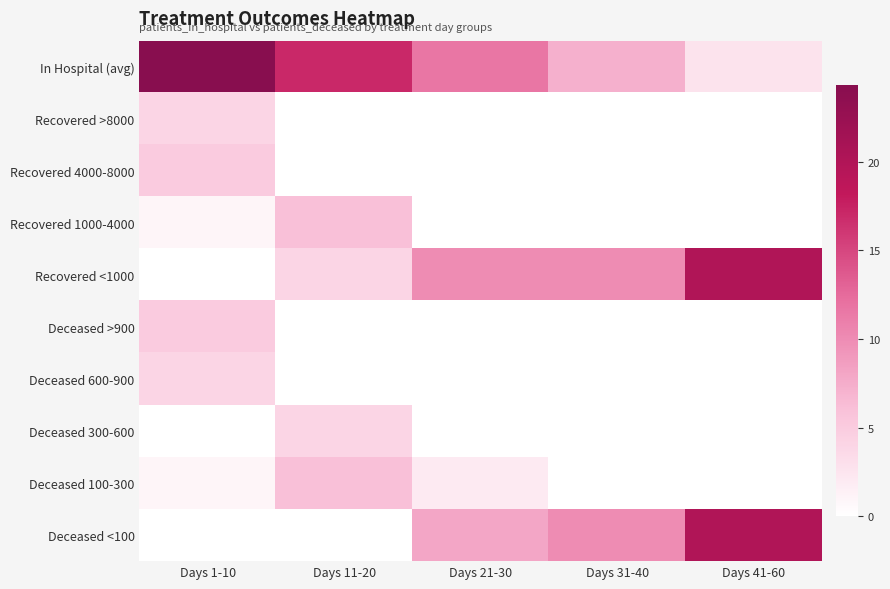

Reading left to right, what are all the values shown in this chart?

In Hospital (avg): Days 1-10=24.3	Days 11-20=17.0	Days 21-30=11.6	Days 31-40=7.3	Days 41-60=2.8
Recovered >8000: Days 1-10=4.0	Days 11-20=0.0	Days 21-30=0.0	Days 31-40=0.0	Days 41-60=0.0
Recovered 4000-8000: Days 1-10=5.0	Days 11-20=0.0	Days 21-30=0.0	Days 31-40=0.0	Days 41-60=0.0
Recovered 1000-4000: Days 1-10=1.0	Days 11-20=6.0	Days 21-30=0.0	Days 31-40=0.0	Days 41-60=0.0
Recovered <1000: Days 1-10=0.0	Days 11-20=4.0	Days 21-30=10.0	Days 31-40=10.0	Days 41-60=20.0
Deceased >900: Days 1-10=5.0	Days 11-20=0.0	Days 21-30=0.0	Days 31-40=0.0	Days 41-60=0.0
Deceased 600-900: Days 1-10=4.0	Days 11-20=0.0	Days 21-30=0.0	Days 31-40=0.0	Days 41-60=0.0
Deceased 300-600: Days 1-10=0.0	Days 11-20=4.0	Days 21-30=0.0	Days 31-40=0.0	Days 41-60=0.0
Deceased 100-300: Days 1-10=1.0	Days 11-20=6.0	Days 21-30=2.0	Days 31-40=0.0	Days 41-60=0.0
Deceased <100: Days 1-10=0.0	Days 11-20=0.0	Days 21-30=8.0	Days 31-40=10.0	Days 41-60=20.0